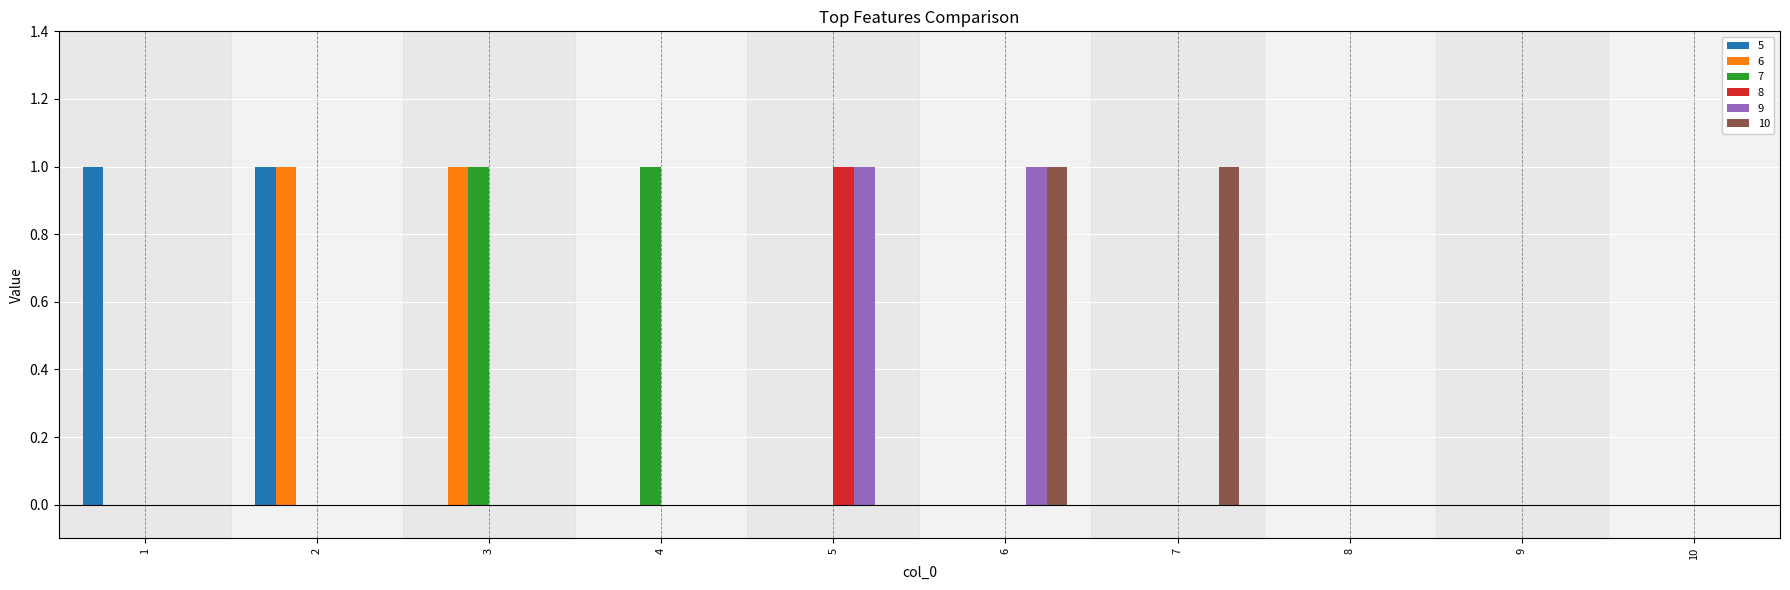

What is the sum of the 5 values at 1 and 10?

1